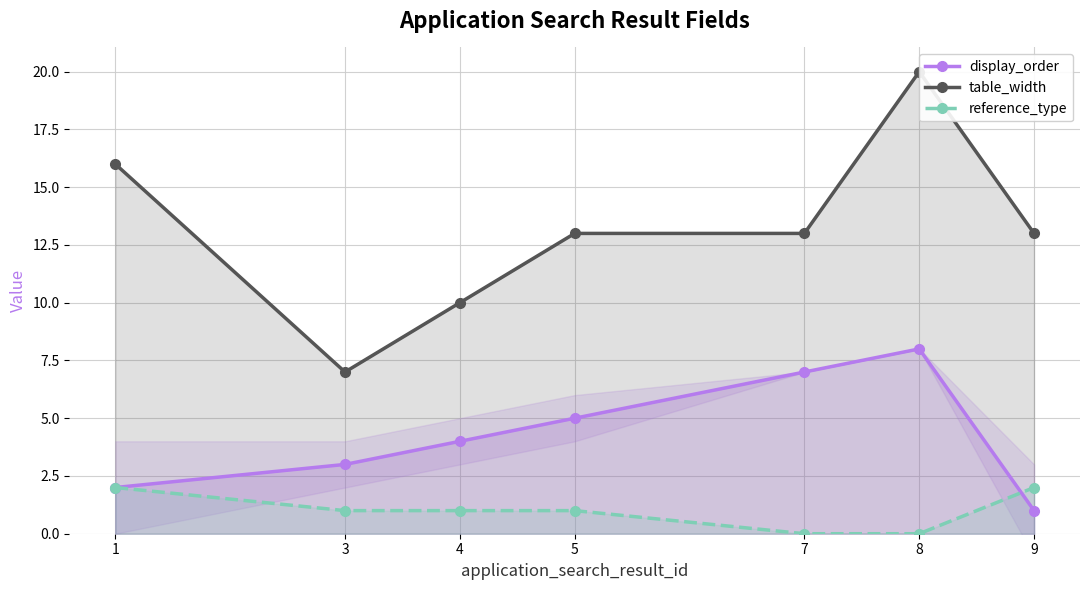

What is the value of the table_width point at the 2nd from the left?

7